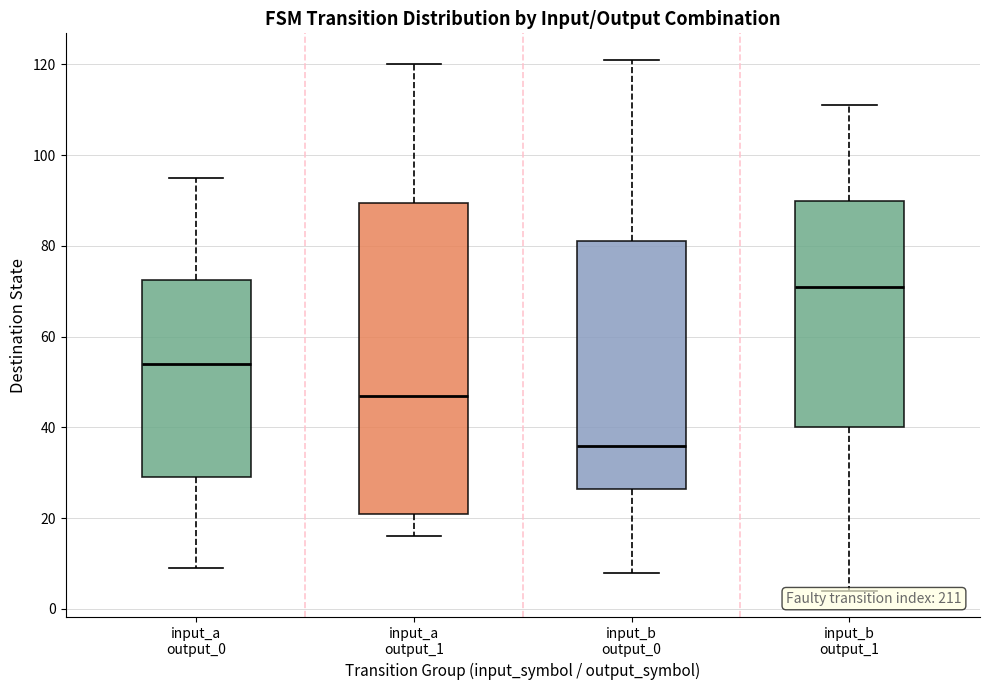

Comparing the boxes themselves (not the whiskers), which one is the tallest?

input_a output_1